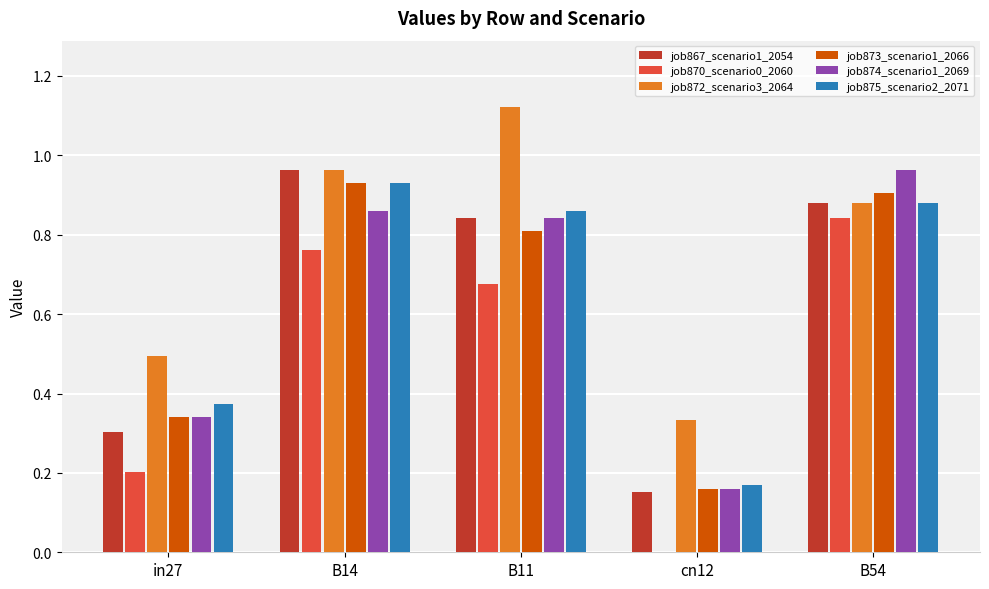

At which category does the chart reach its peak across all series?

B11